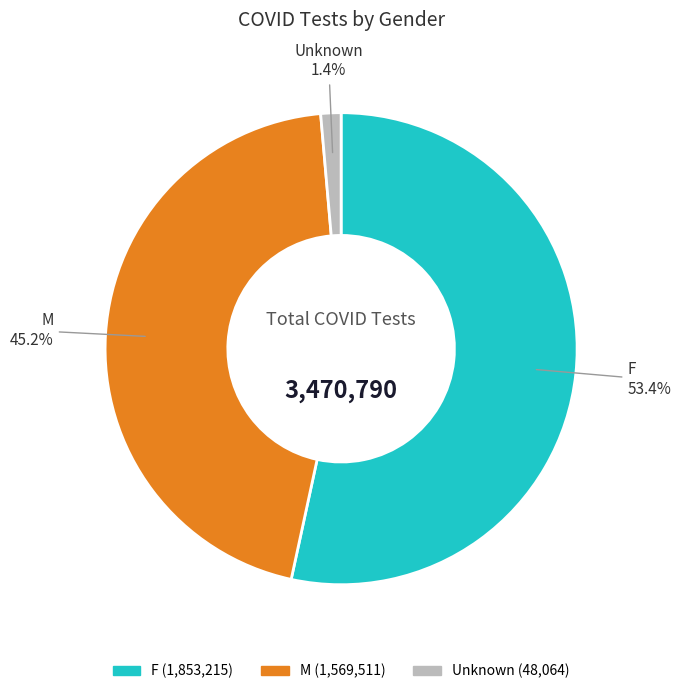

To the nearest percent, what percentage of the pie is F?

53%